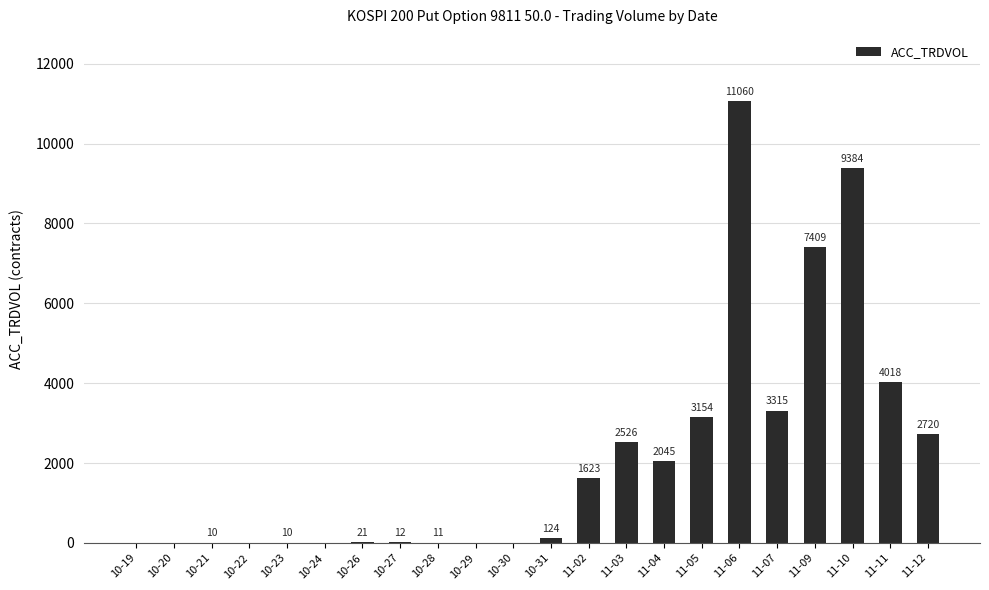

Where is the data nearest to the value 5530?

11-11